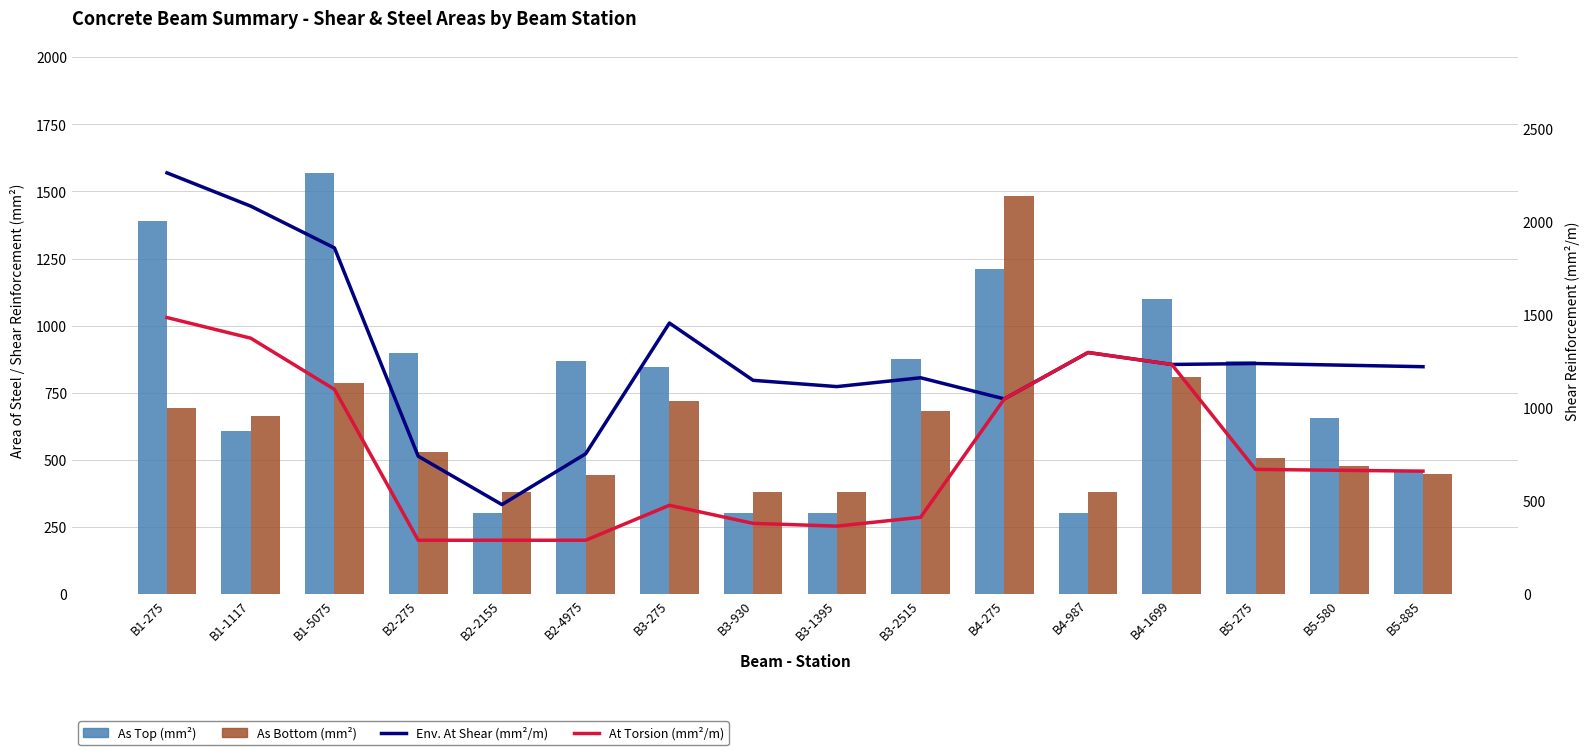

What position from the left is B3-1395?

9